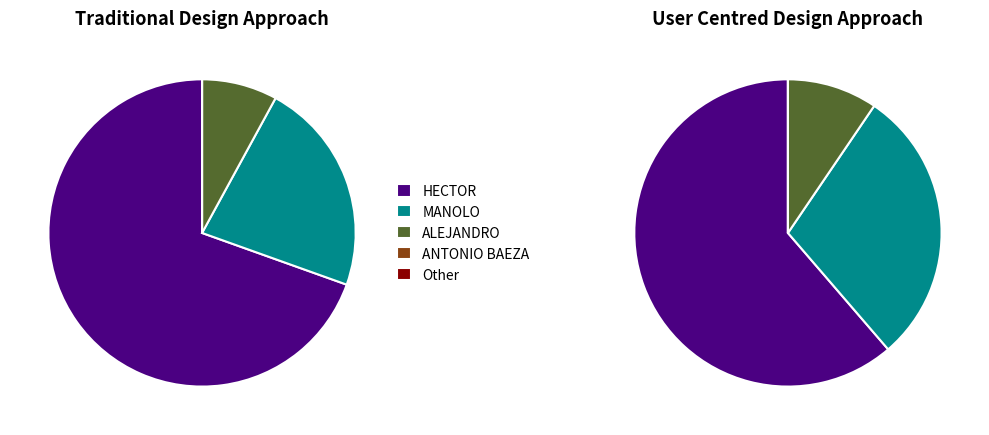

What is the largest slice in the pie chart?

HECTOR